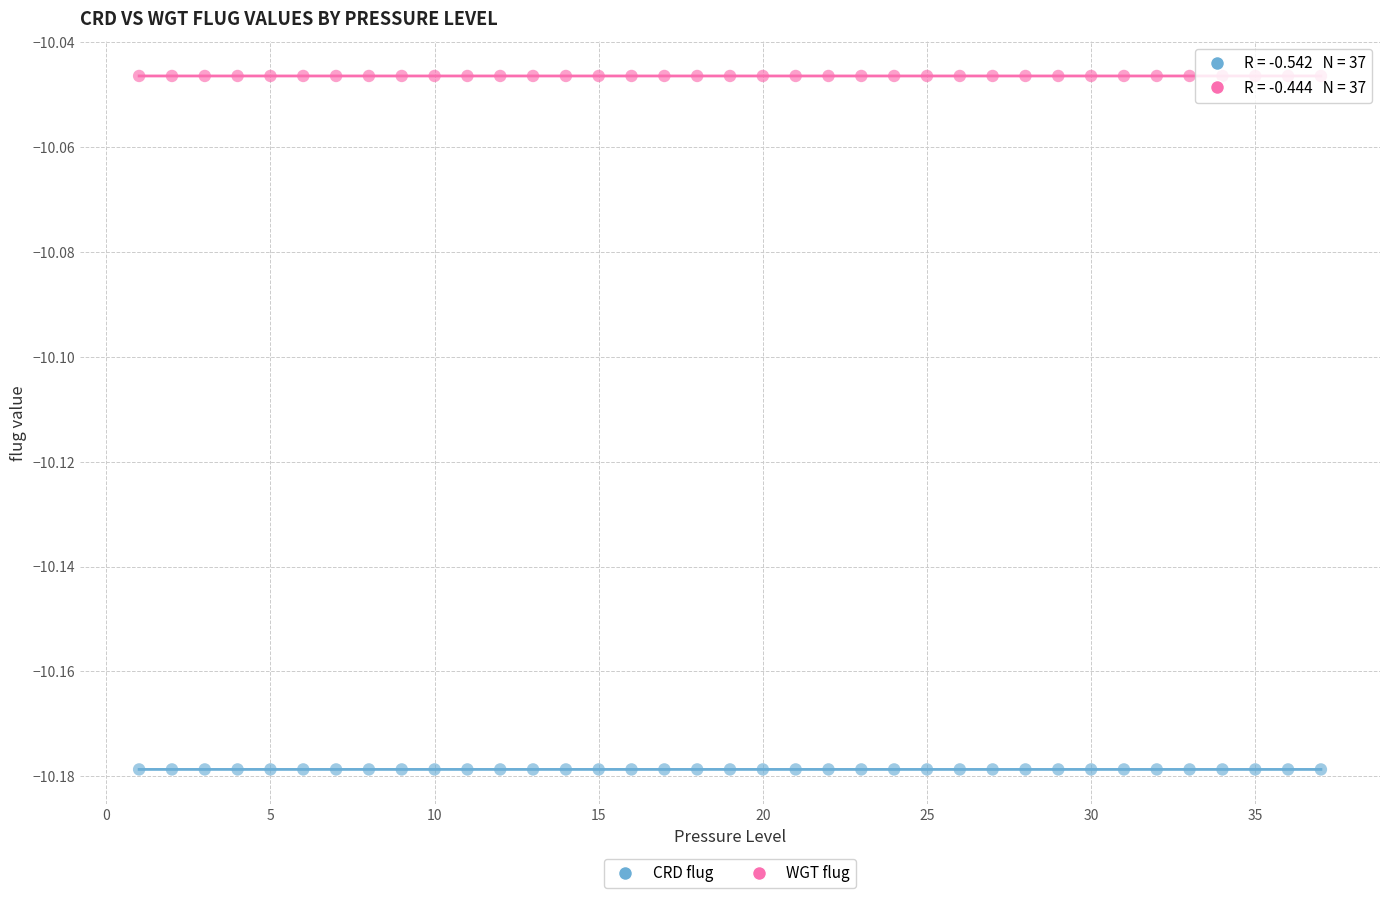

What are all the series names shown in the legend?

CRD flug, WGT flug